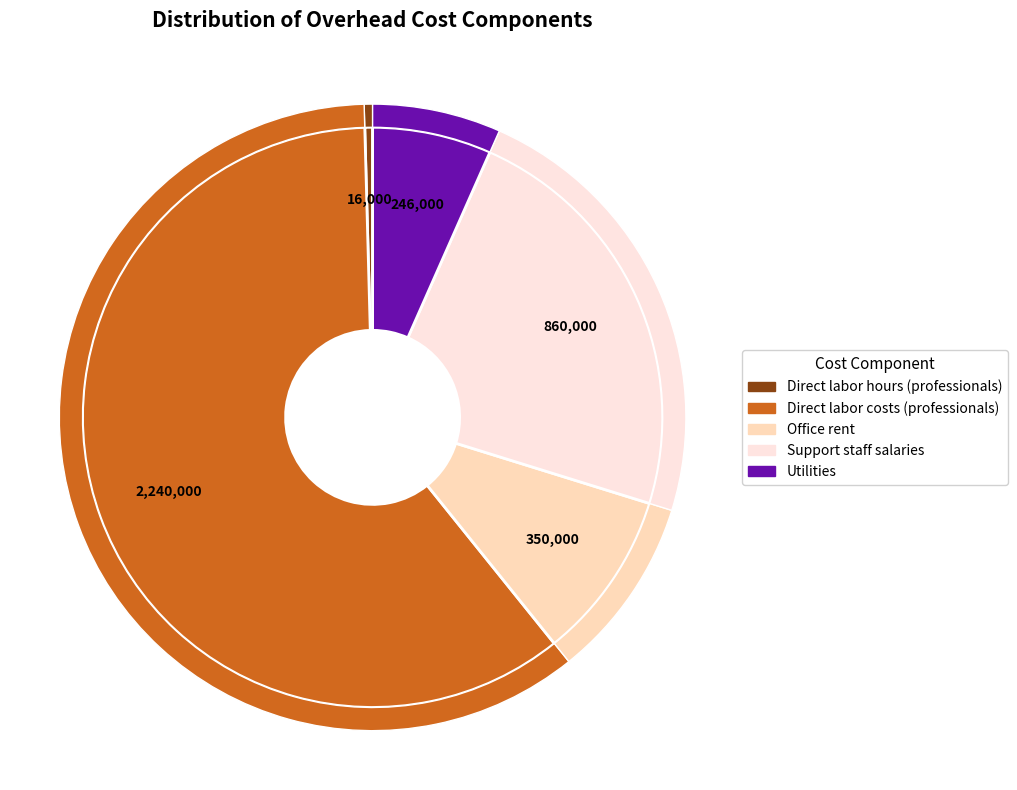

Is it true that Support staff salaries is 14% of the pie?

False